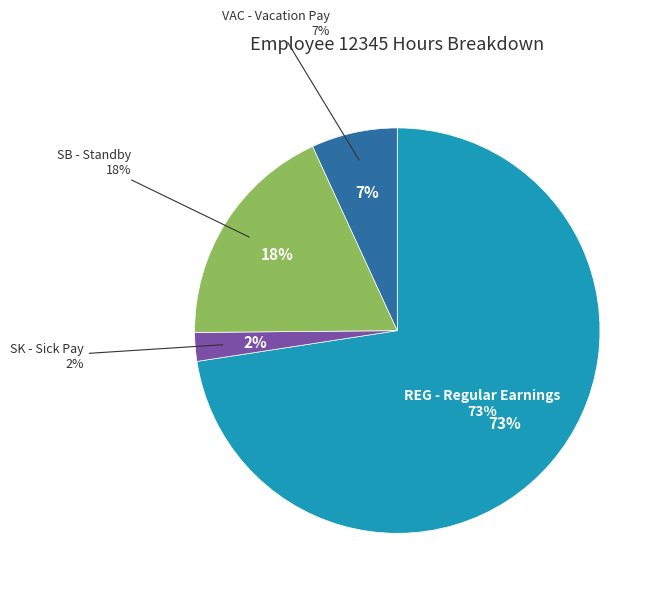

Which category accounts for the majority?

REG - Regular Earnings